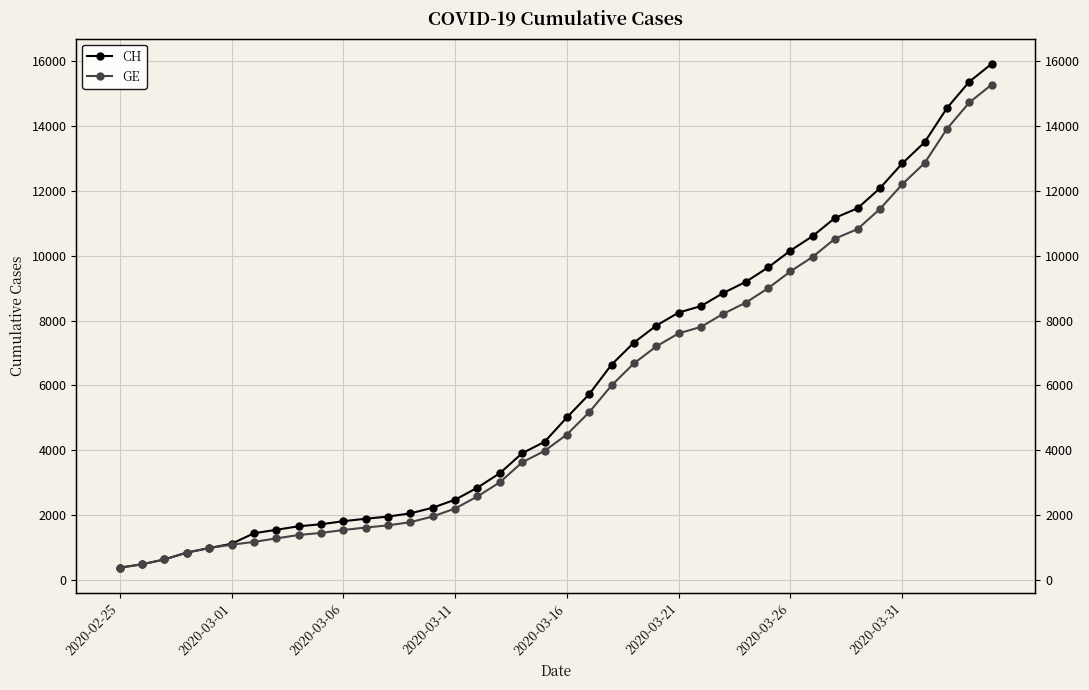

Which series changed the most between 16 and 32?

CH